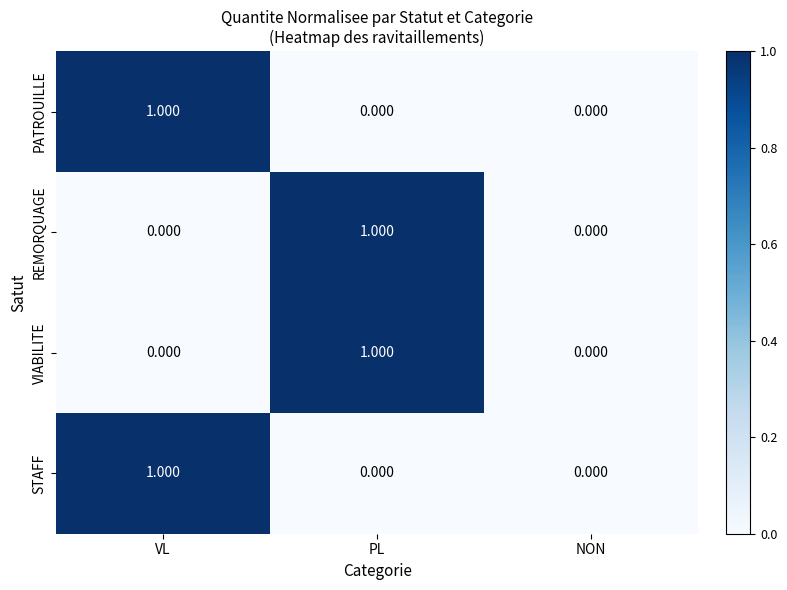

Is the value of STAFF at PL greater than the value of PATROUILLE at VL?

No